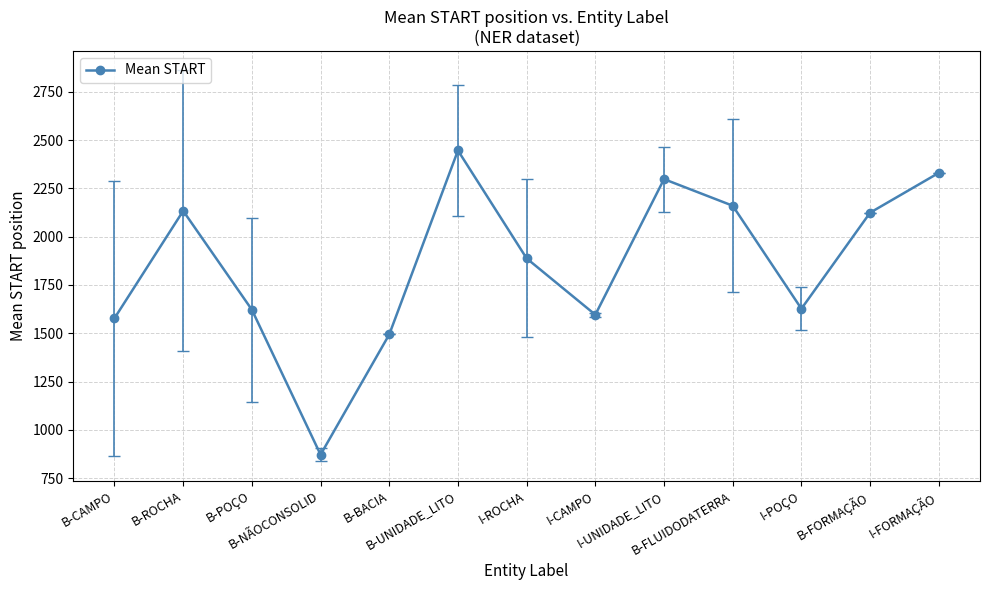

At which label is the value closest to 1658?

I-POÇO